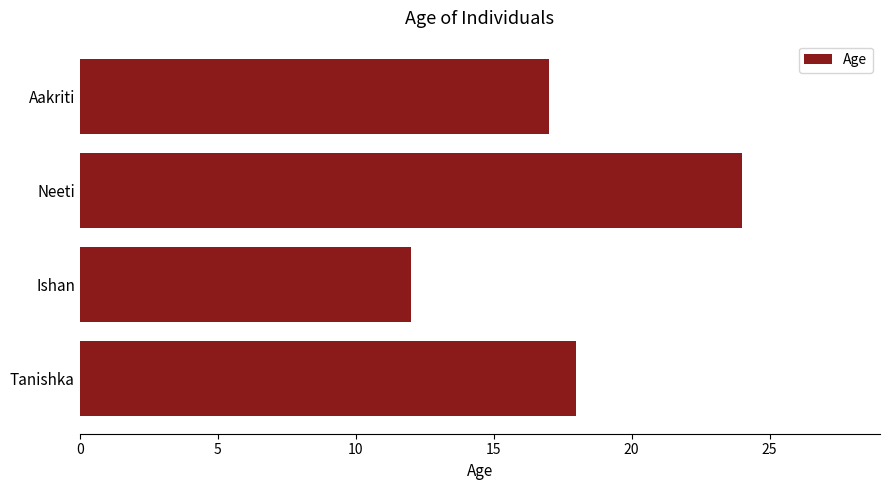

What is the sum of the values at Tanishka and Ishan?

30